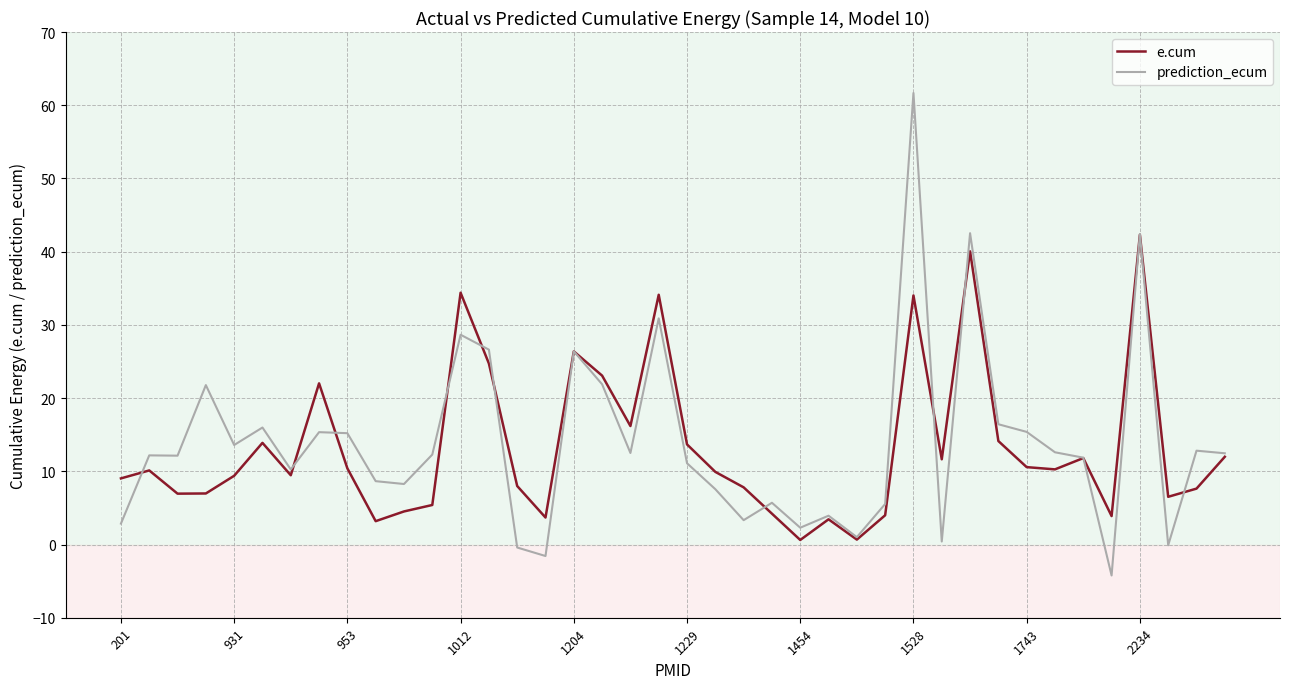

True or false: prediction_ecum and e.cum intersect in this chart.

True